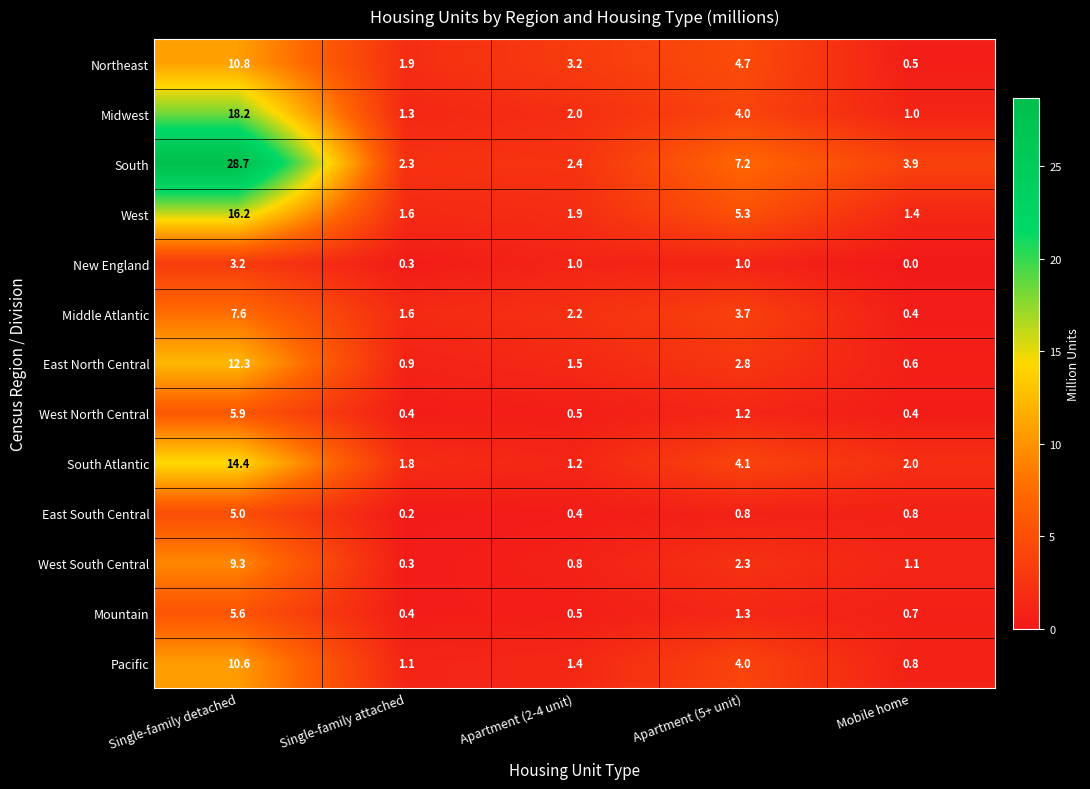

What is the total value across all series at Apartment (5+ unit)?

42.4